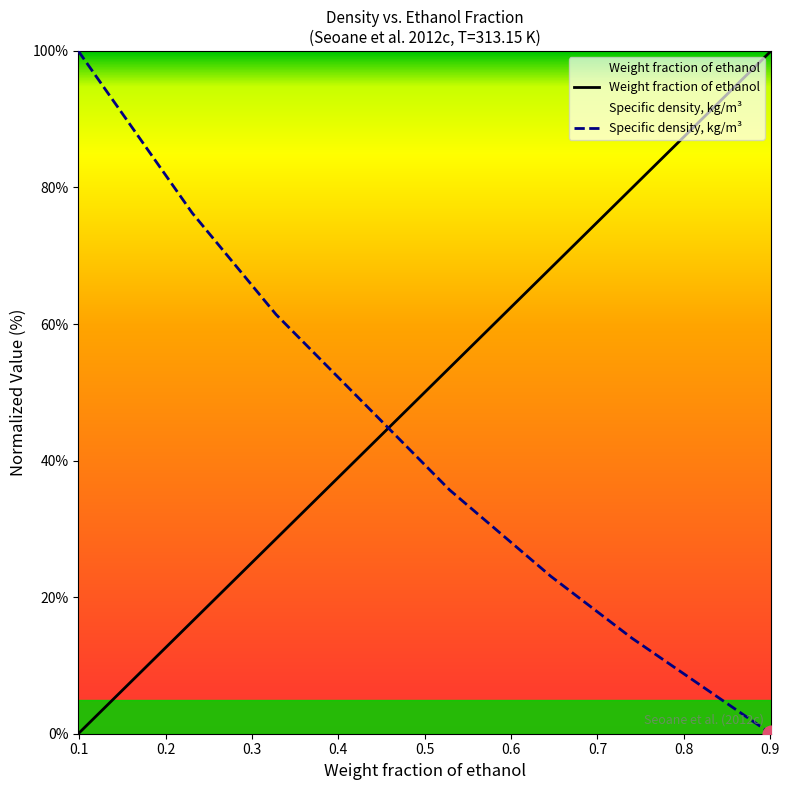

List the series in order of their overall mean, lowest first.

Specific density, kg/m³, Weight fraction of ethanol